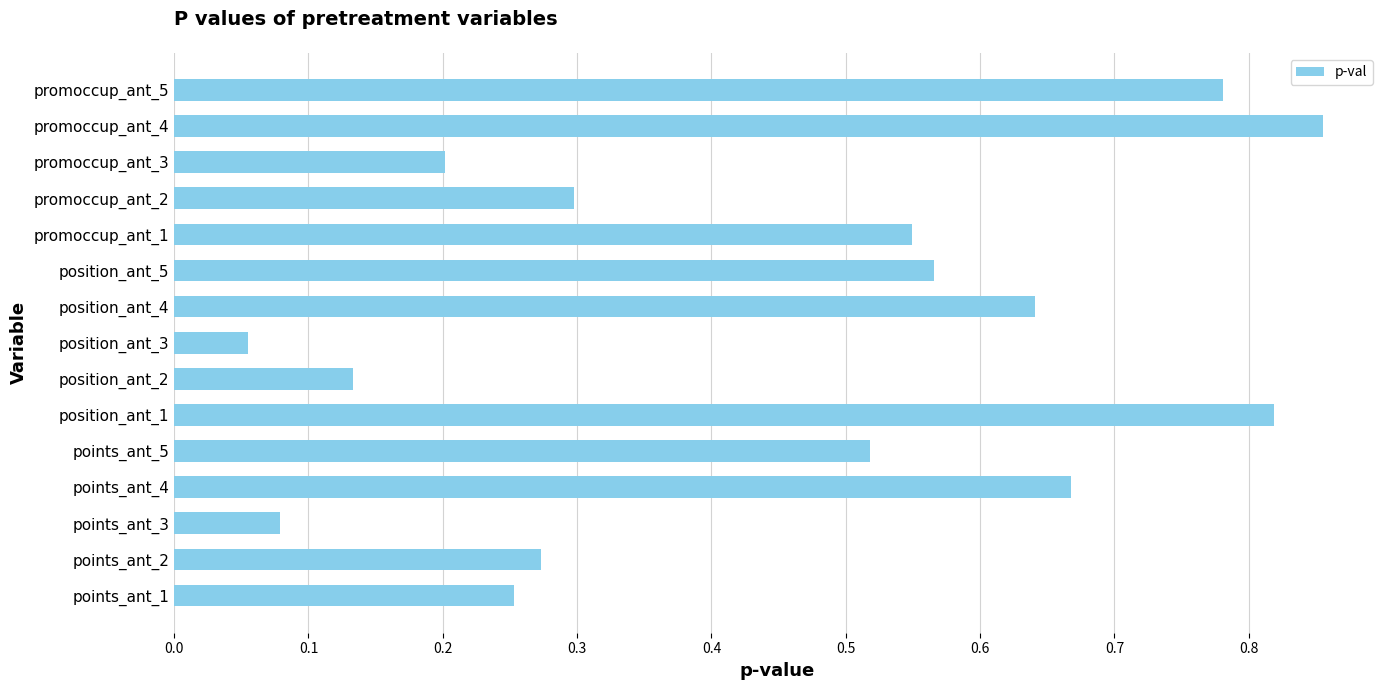

Between points_ant_4 and position_ant_3, which is larger?

points_ant_4